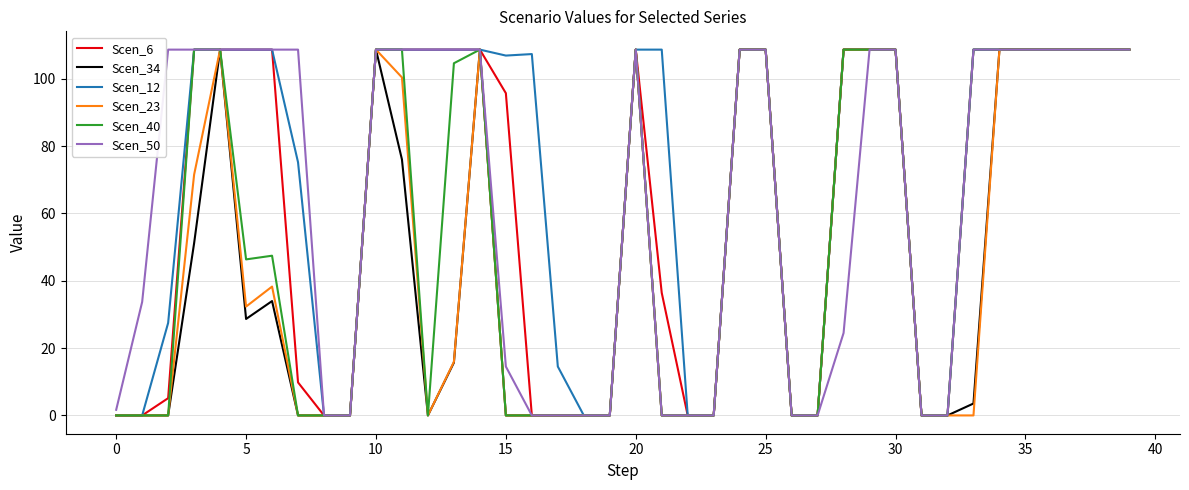

Which series has the largest total across all categories?

Scen_12